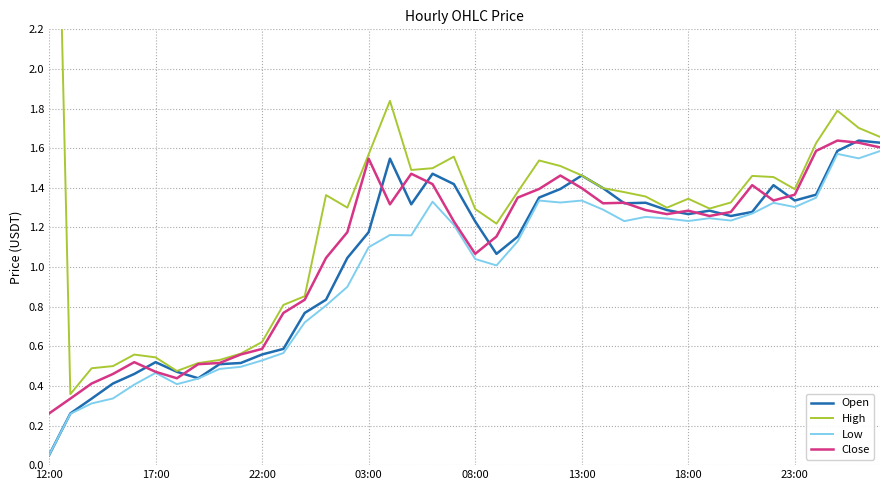

How many lines are shown in the chart?

4